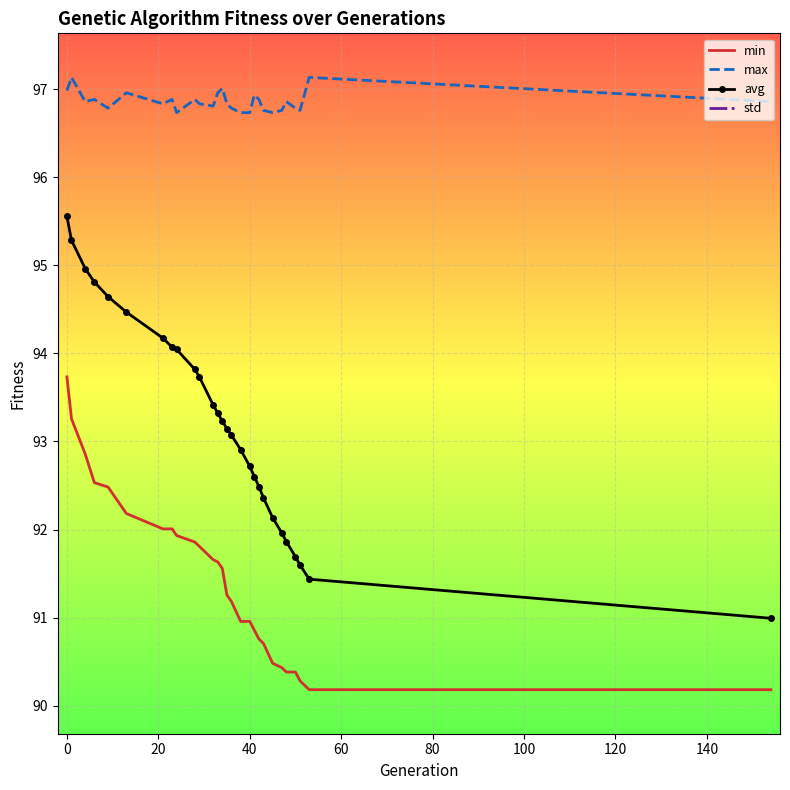

True or false: min and avg intersect in this chart.

False